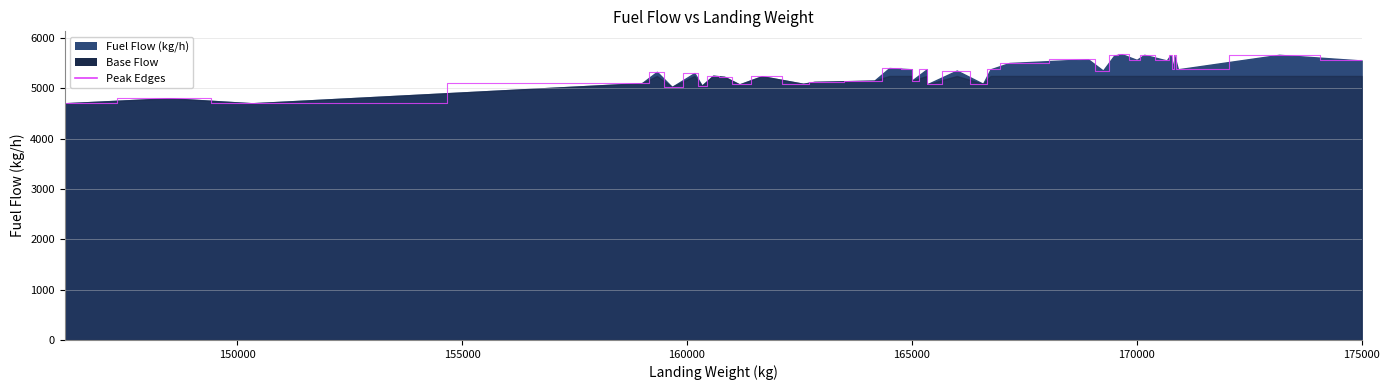

What is the value of the 17th point from the left?

5375.0